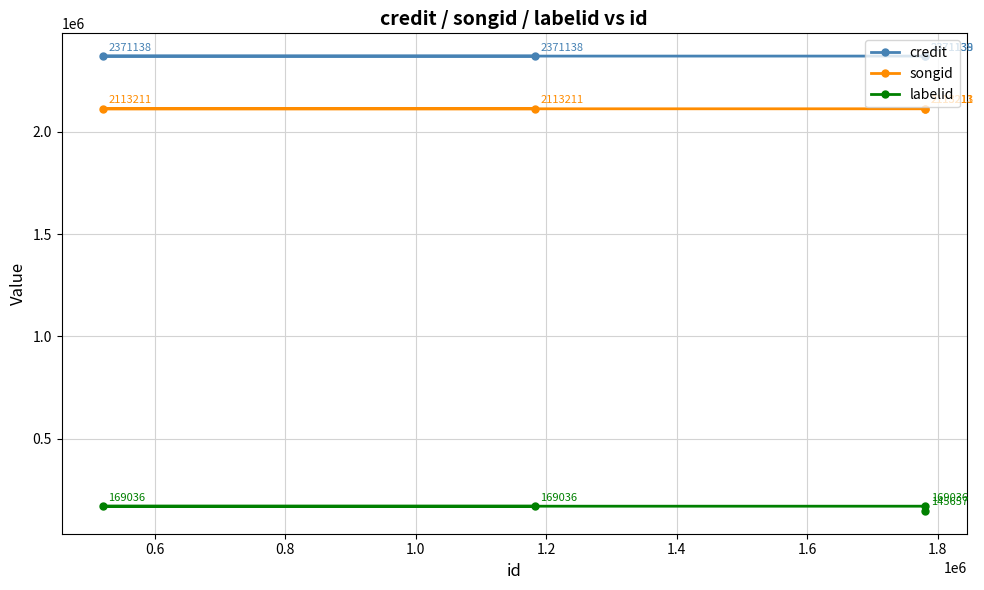

What is the sum of all credit values?

9484553